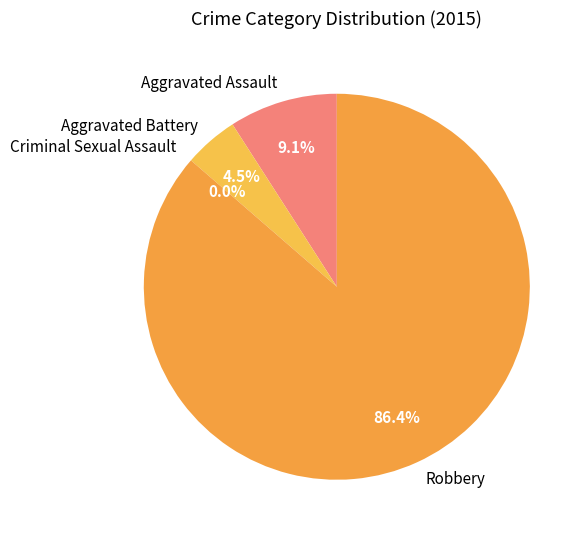

How many slices are in this pie chart?

4